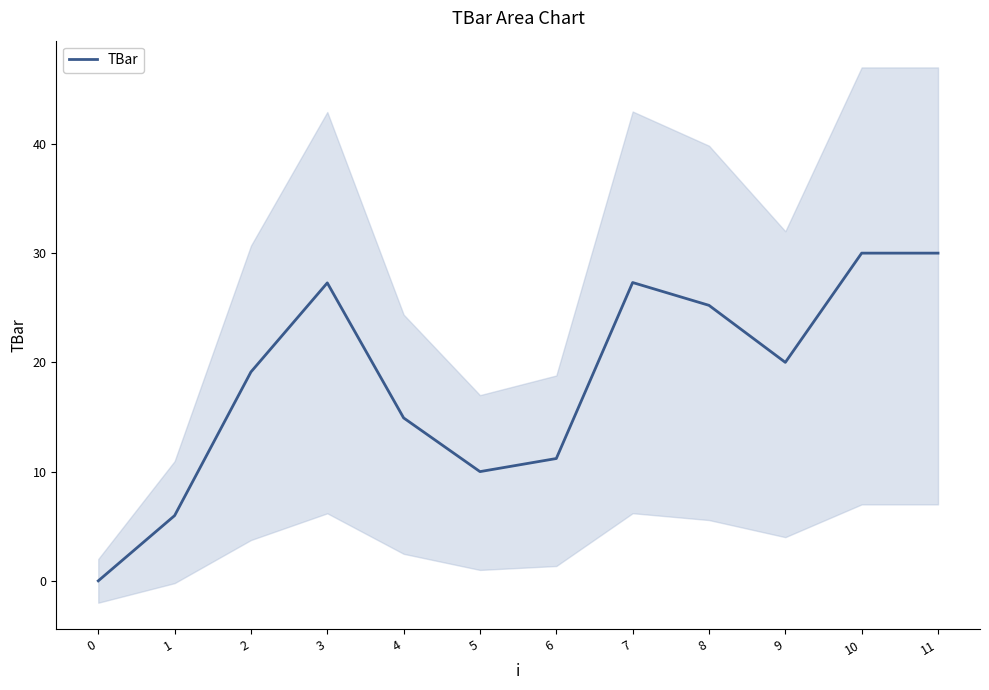

Count the number of categories in the chart.

12